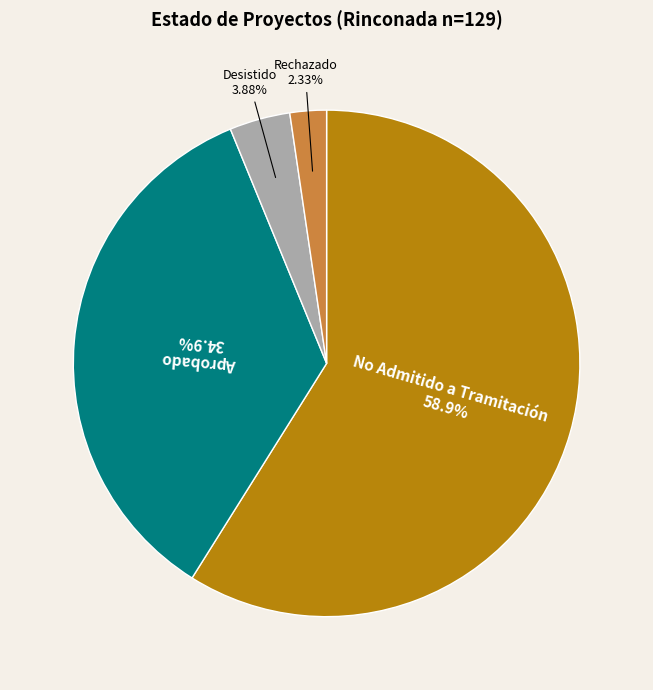

Is there any slice that represents more than half of the pie?

Yes